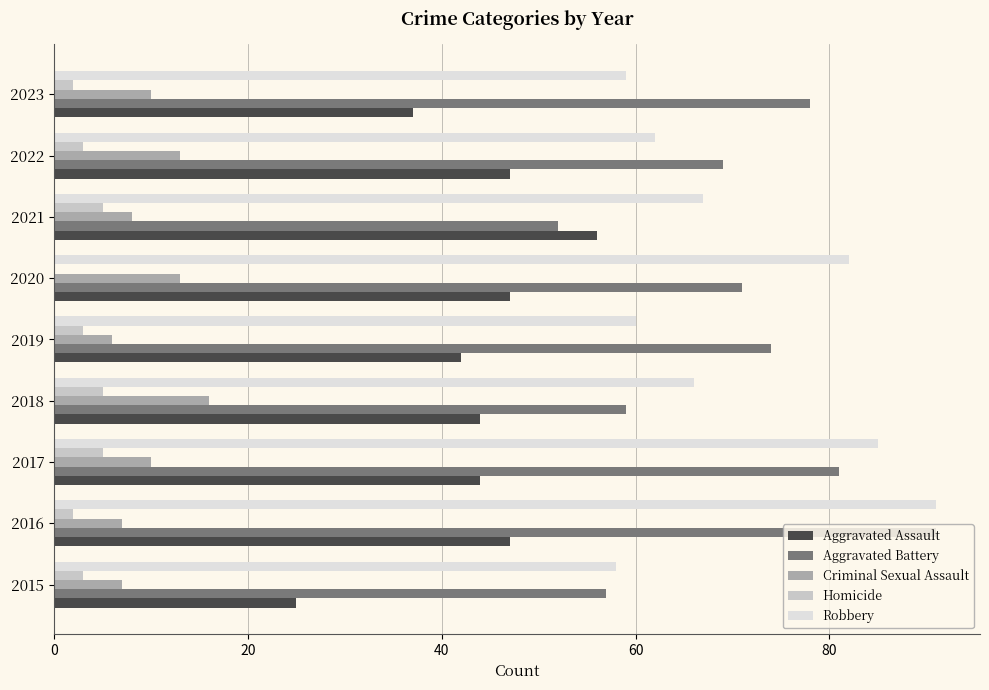

Between 2019 and 2020, which series saw the biggest shift?

Robbery